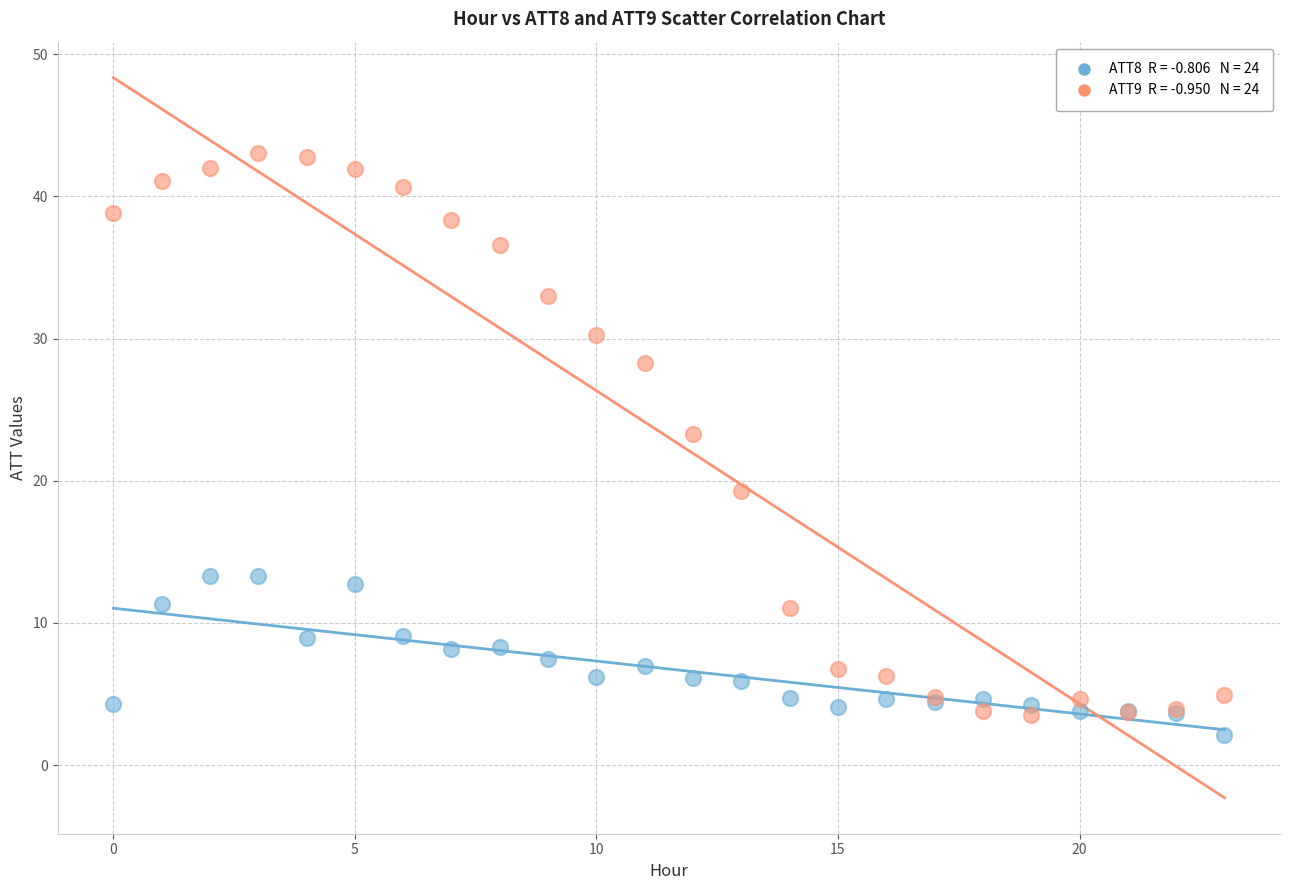

Across all series, what Y value is closest to 22?

23.3